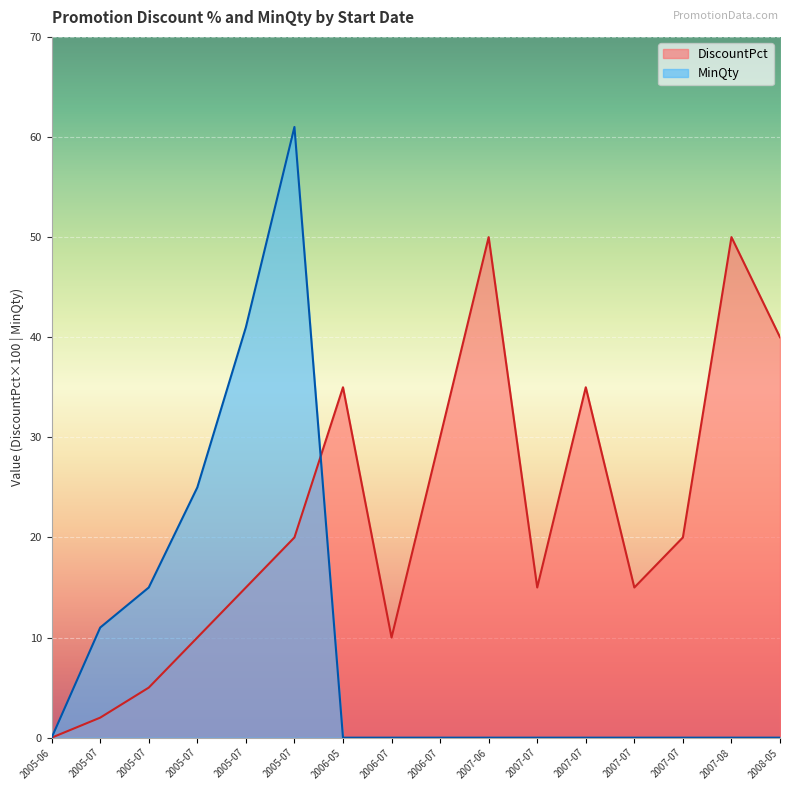

Is the value of MinQty at 2005-07 greater than the value of DiscountPct at 2007-07?

No